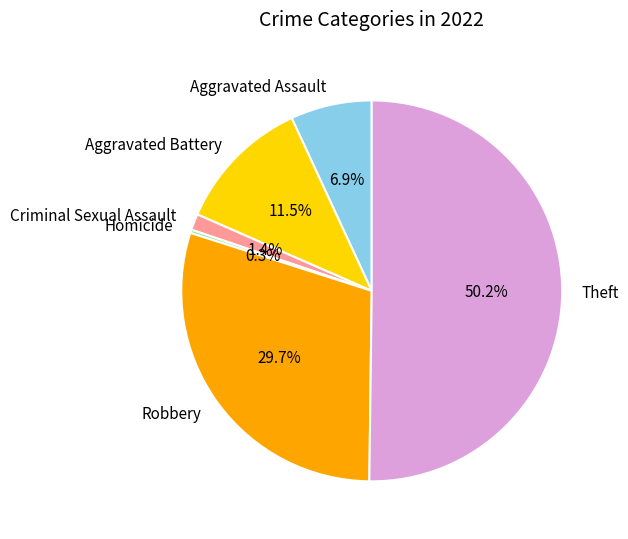

To the nearest percent, what is the combined percentage of Aggravated Assault and Theft?

57%